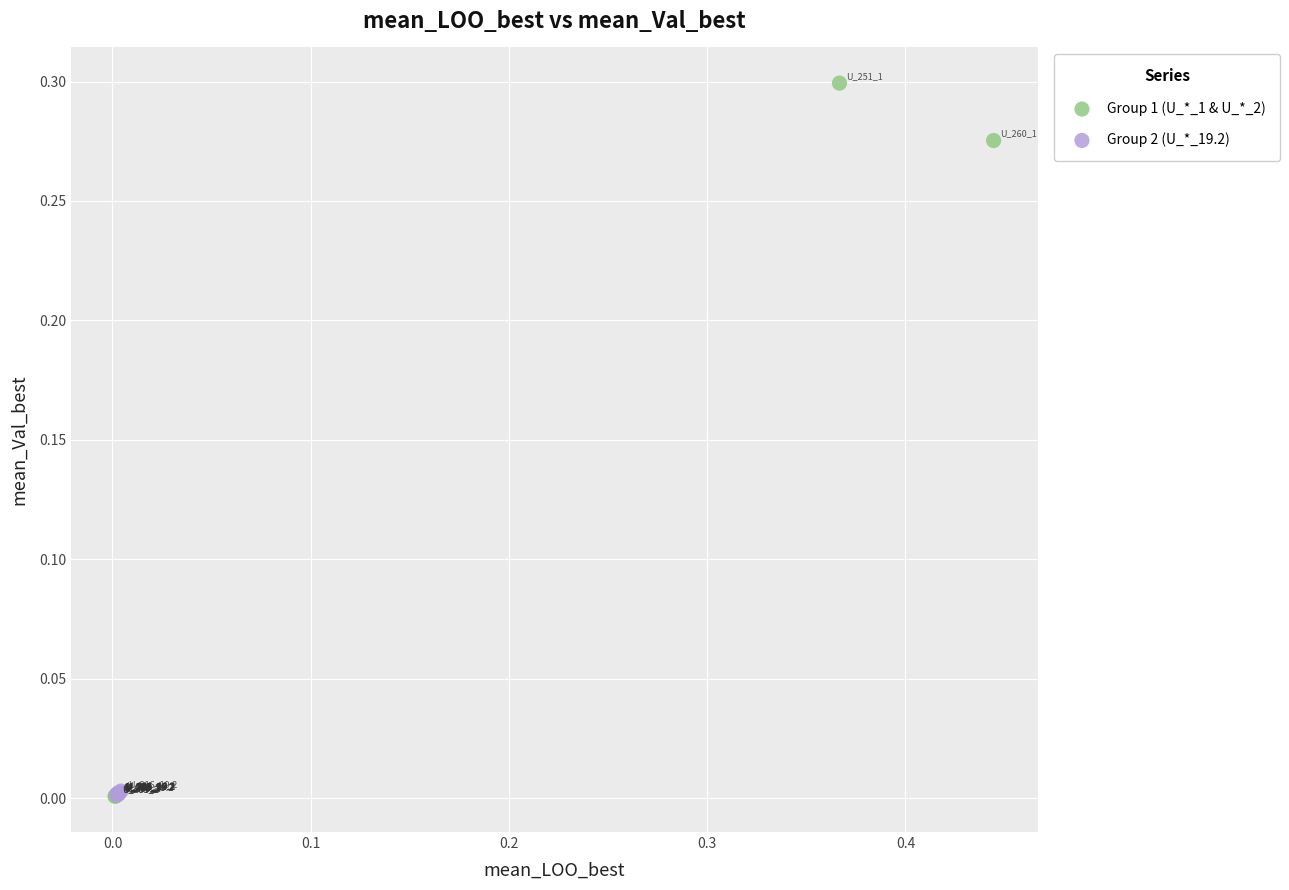

What are all the series names shown in the legend?

Group 1 (U_*_1 & U_*_2), Group 2 (U_*_19.2)